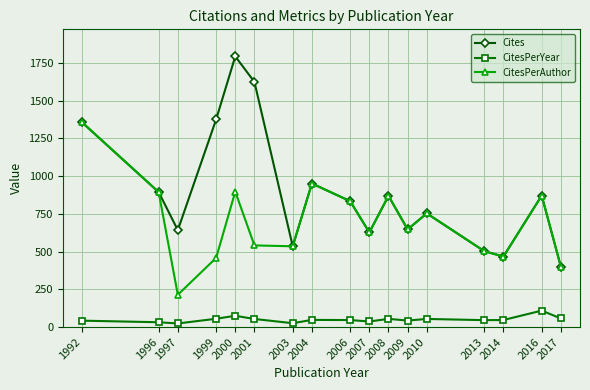

What is the value of the CitesPerYear point at the 12th from the left?

43.1